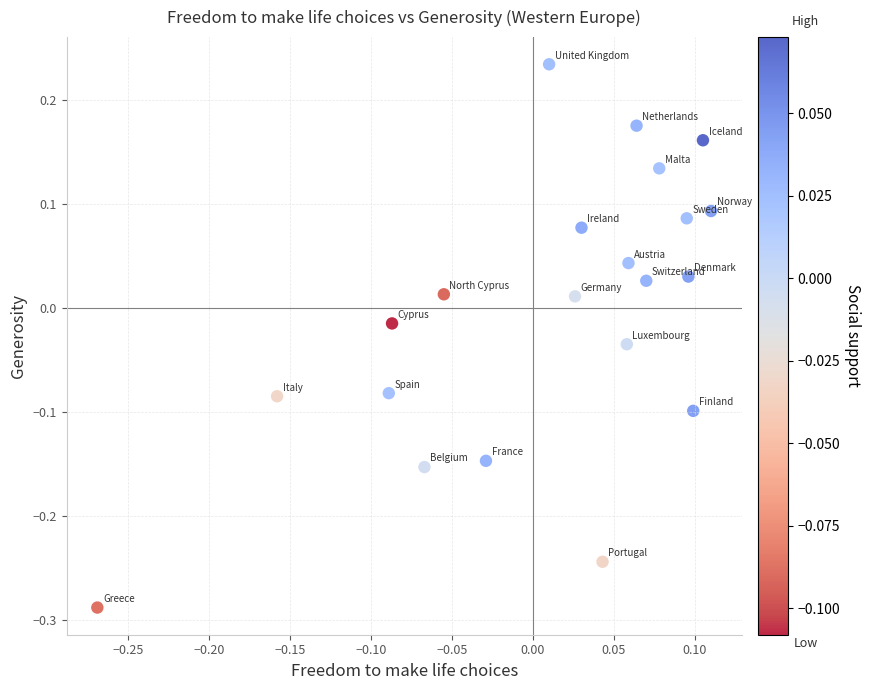

What is the range of Y values (max minus min)?

0.5